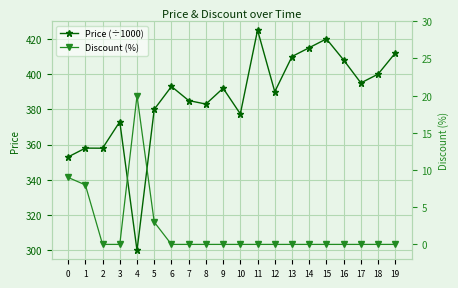

How many series are shown in this chart?

2